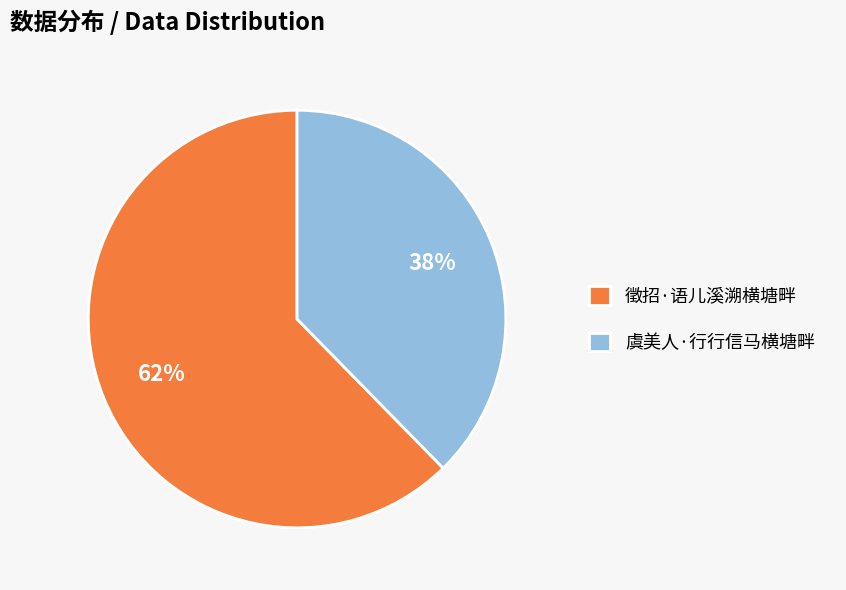

Which category has the smallest portion of the pie?

虞美人·行行信马横塘畔